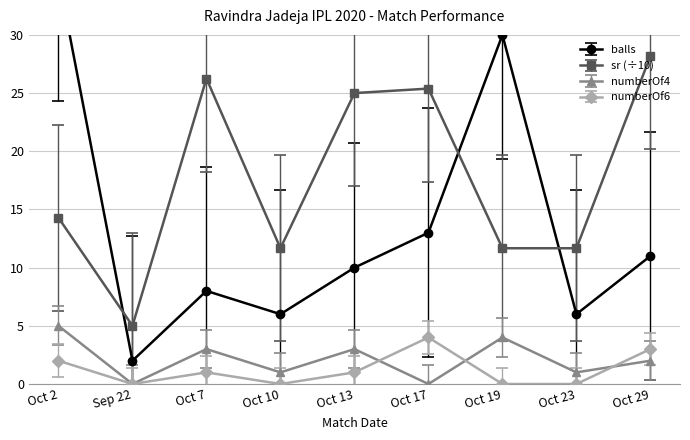

What is the label of the 1st point from the right?

Oct 29